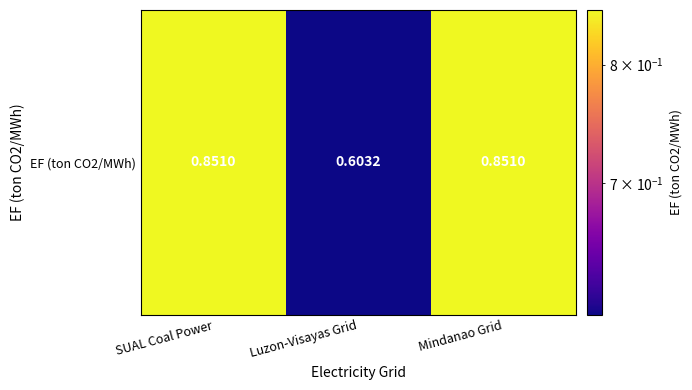

The value at Luzon-Visayas Grid is 0.6. True or false?

True